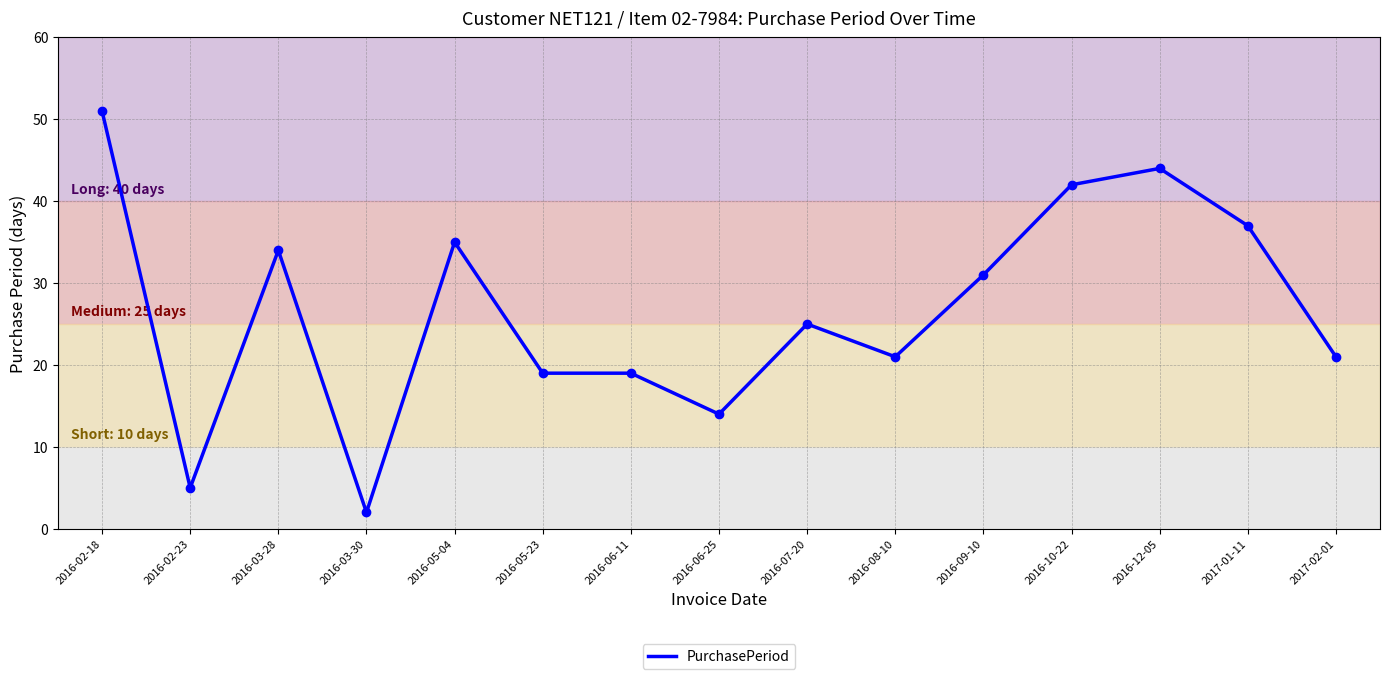

Is it true that the value at 2016-03-28 is 8?

False